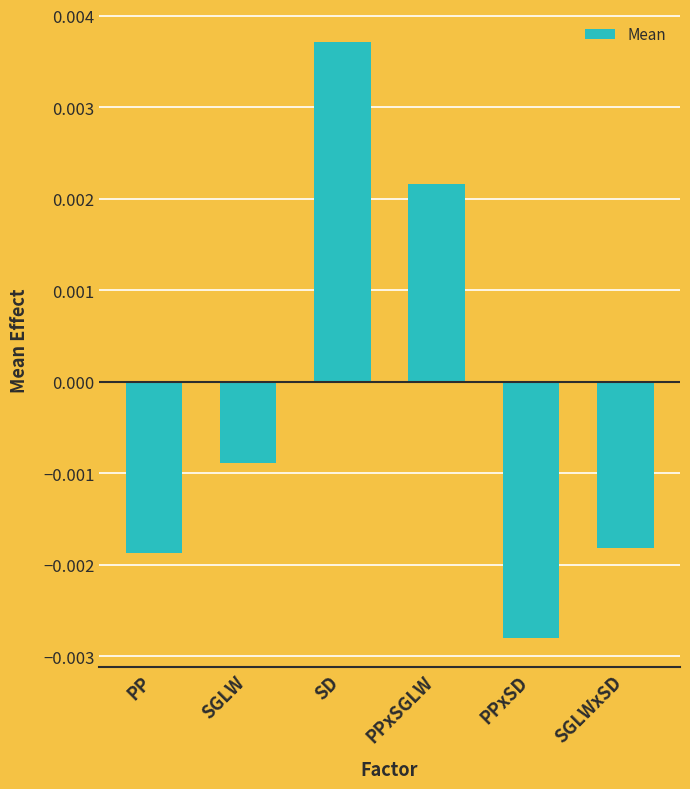

Where does the data first go above 0?

SD